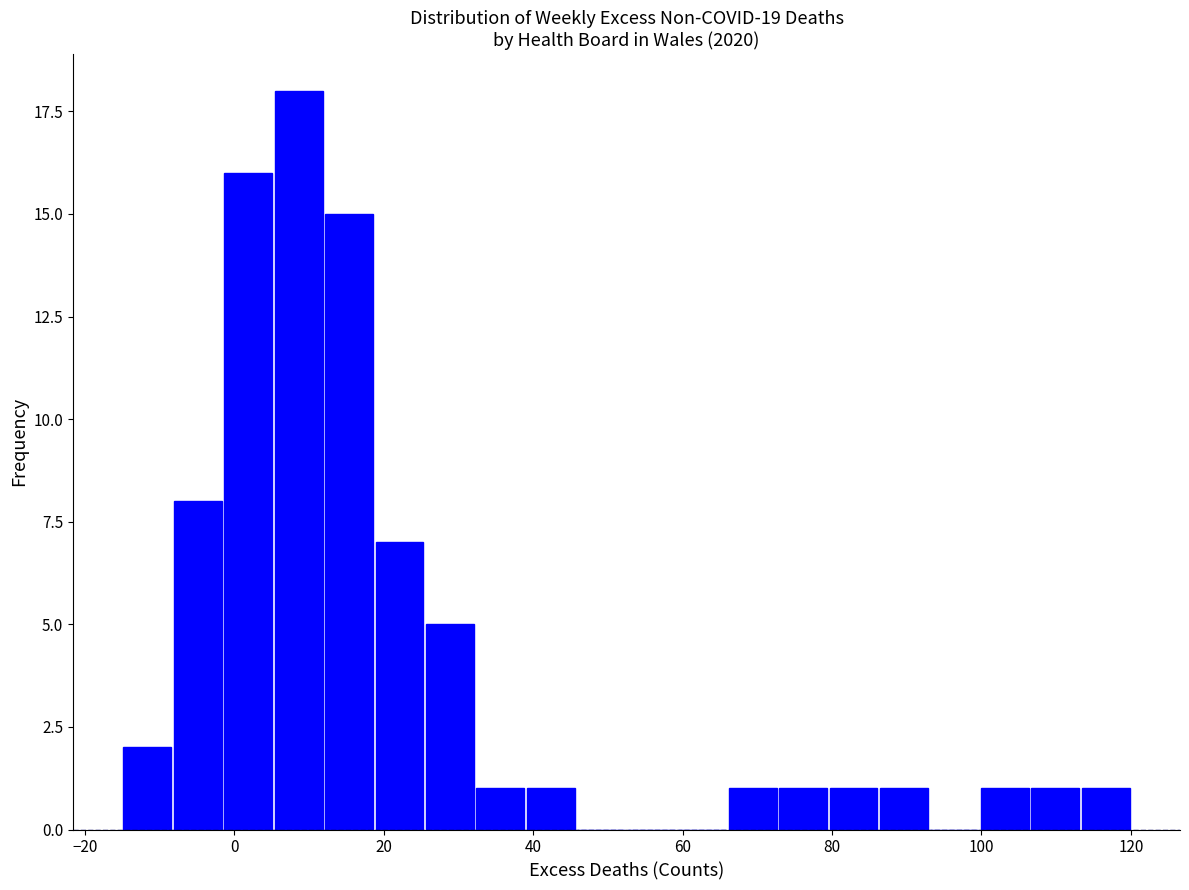

Around what value on the x-axis is the tallest bar? Give the approximate position of its centre, as read against the axis.

8